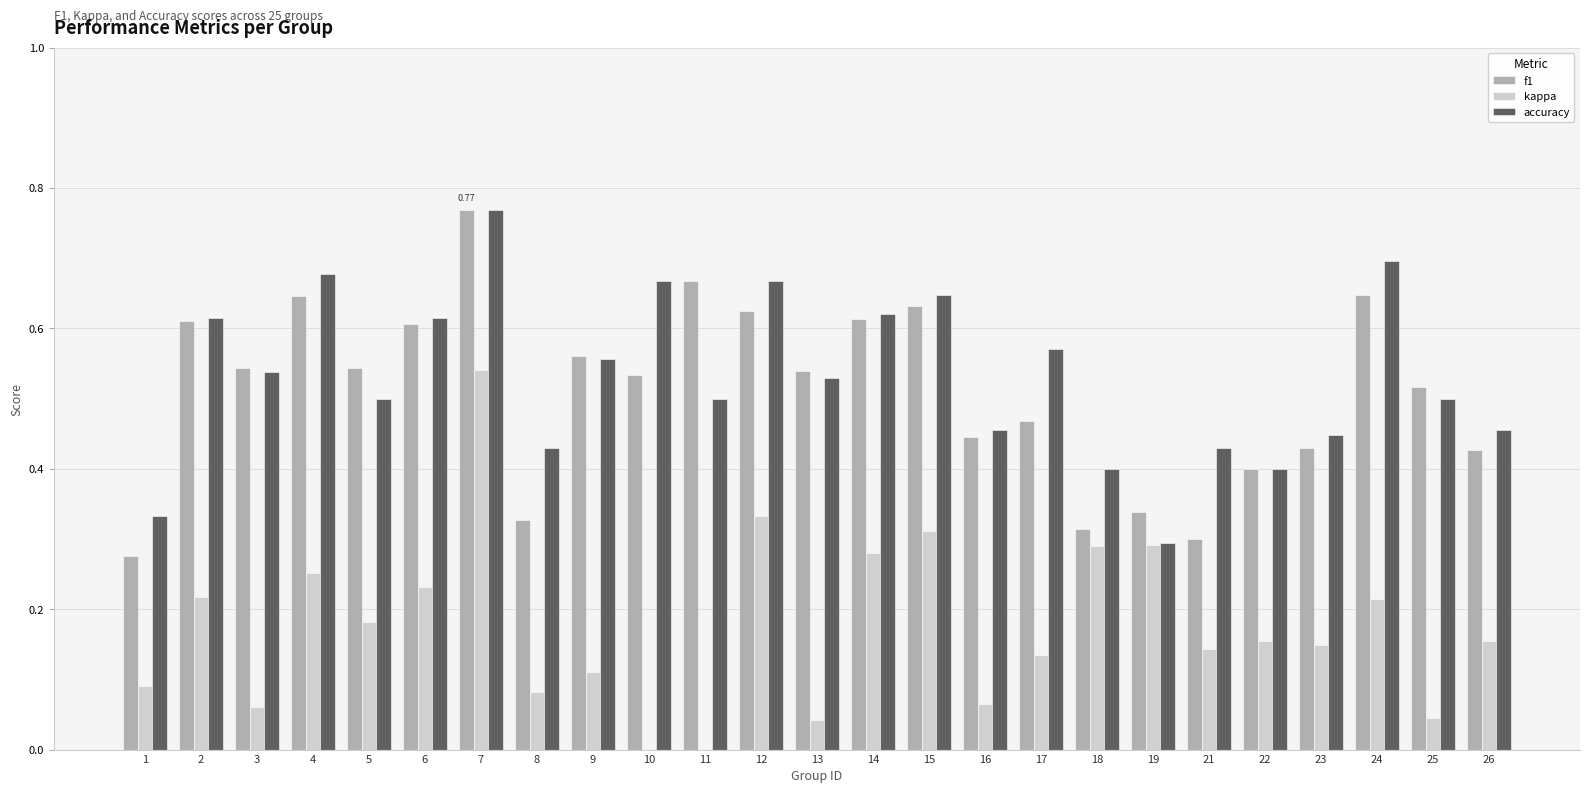

Count the f1 values in the range 0 to 1.

25